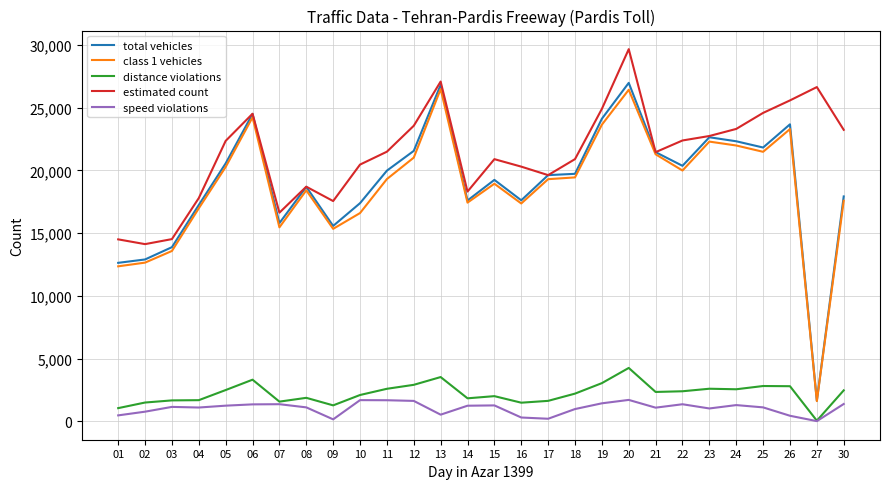

Does the chart have visible grid lines?

Yes